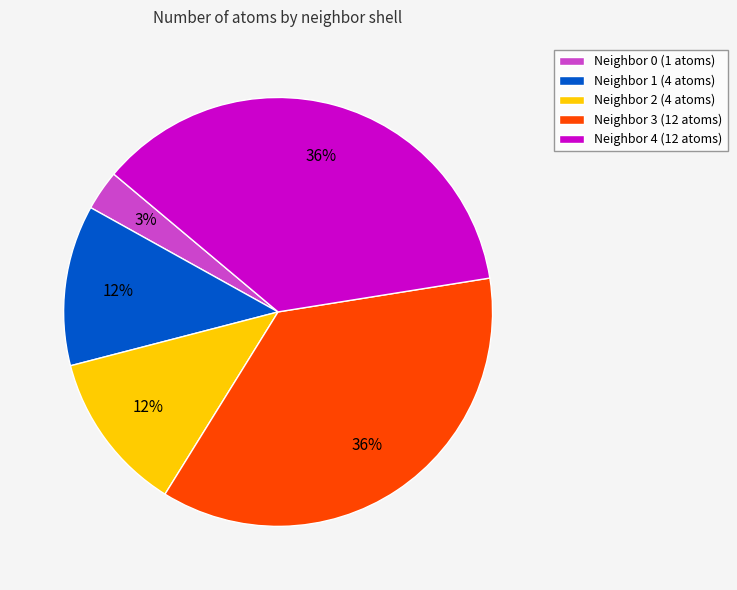

Count the number of slices in the pie.

5